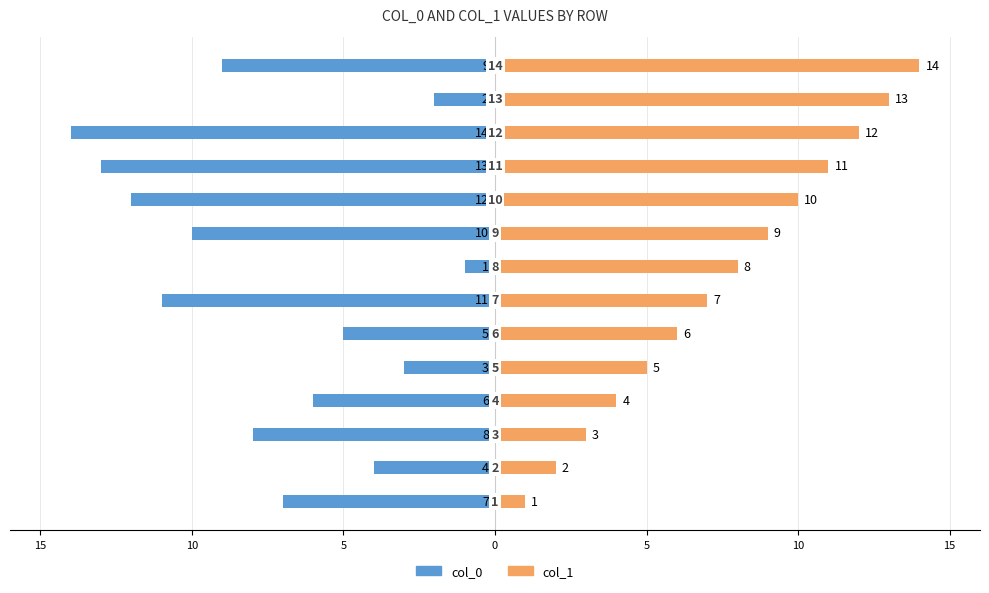

Rank the series by their maximum value, from highest to lowest.

col_1, col_0